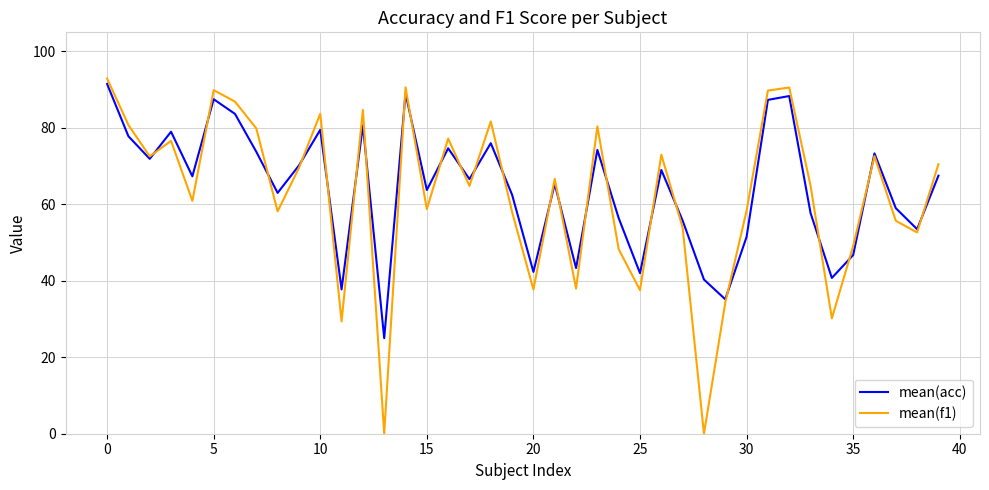

True or false: mean(f1) and mean(acc) cross at least once.

True